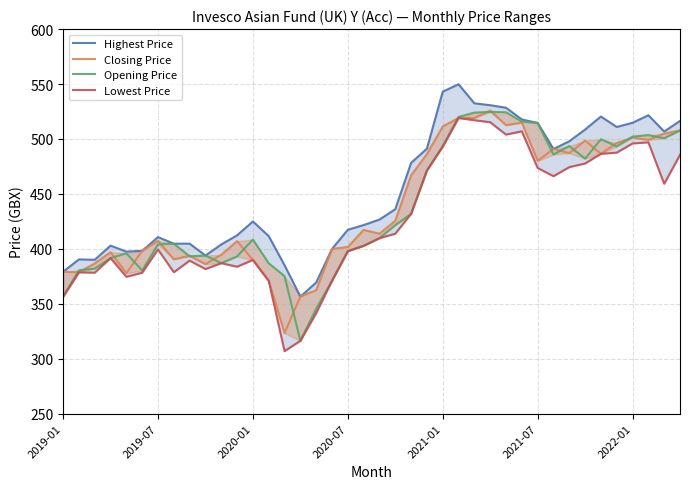

Rank the series at 20 from lowest to highest value.

Opening Price, Lowest Price, Closing Price, Highest Price